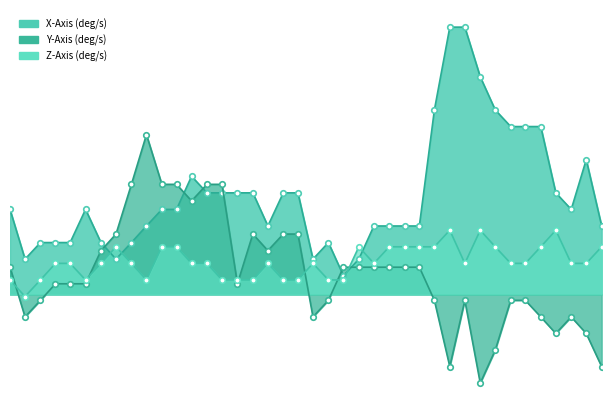

True or false: Z-Axis (deg/s) has more than 2 points higher than both neighbors.

True